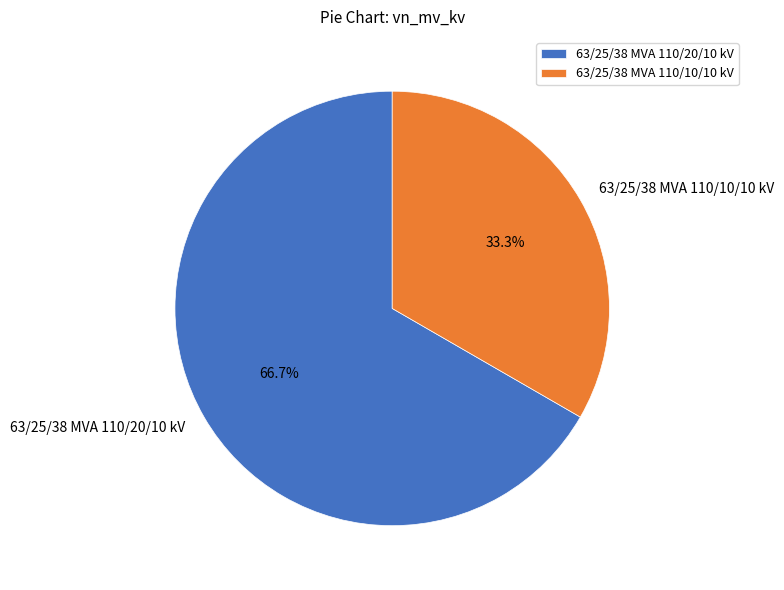

Which slice is the smallest?

63/25/38 MVA 110/10/10 kV